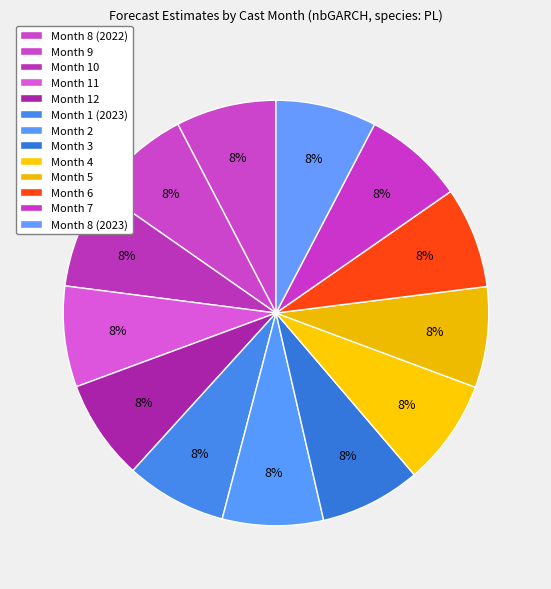

Count the number of slices in the pie.

13